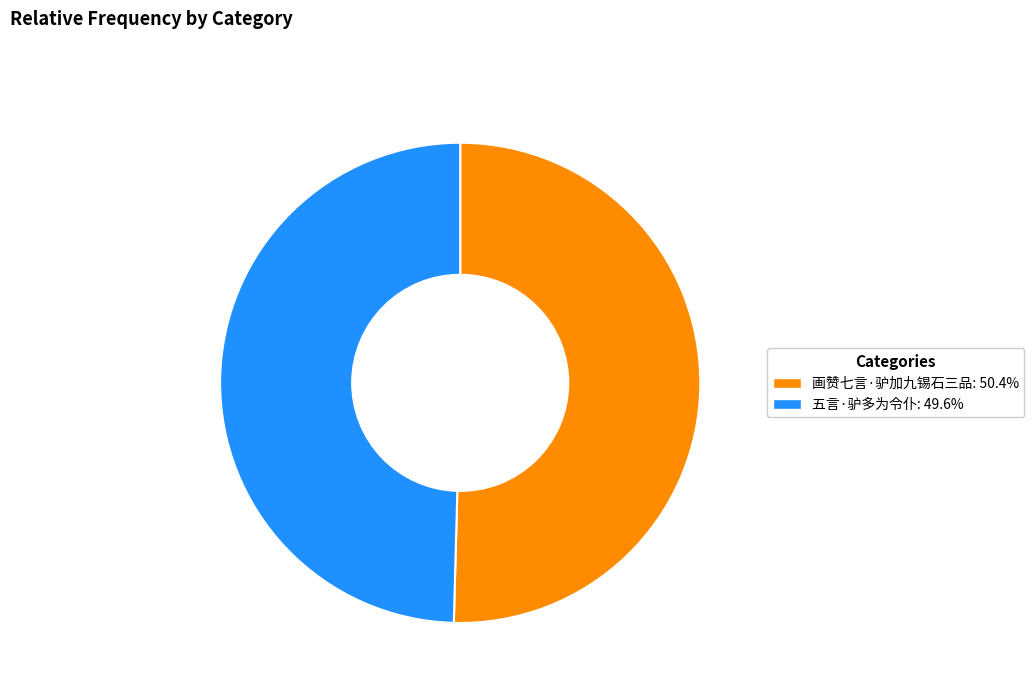

Rank the categories by value from highest to lowest.

画赞七言·驴加九锡石三品, 五言·驴多为令仆